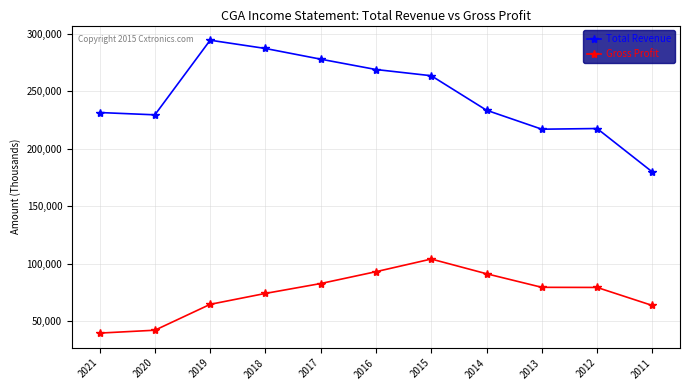

Count the number of categories in the chart.

11